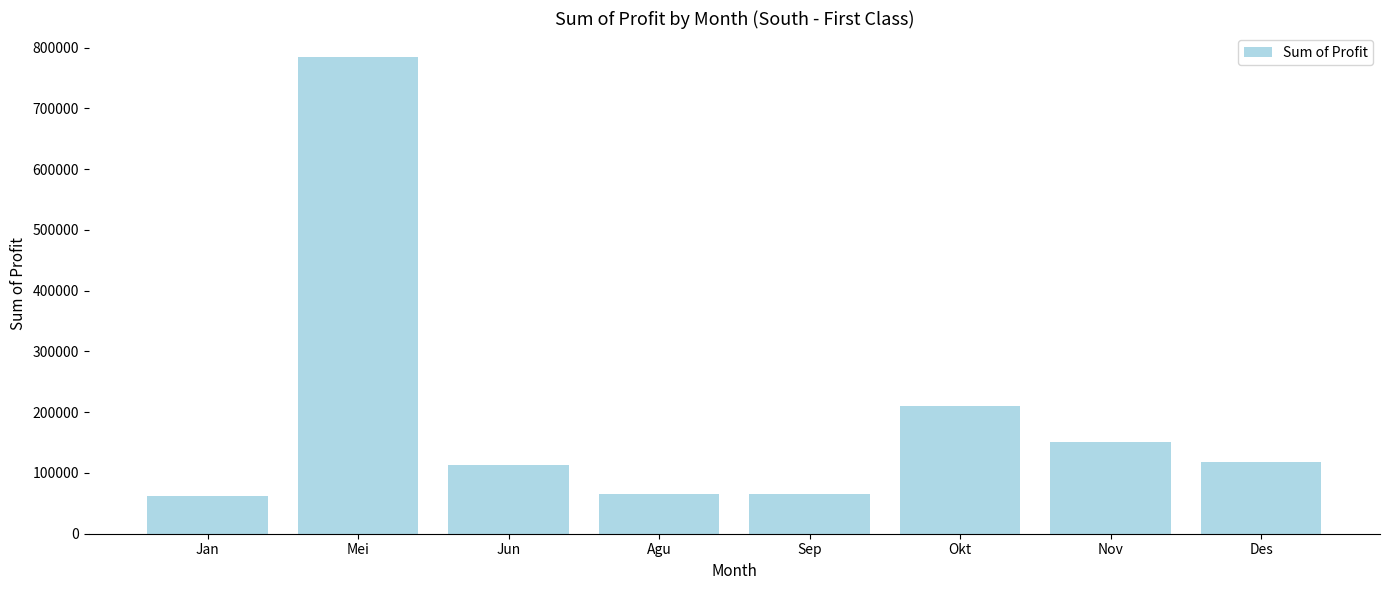

What is the difference between the maximum and minimum values?

722000